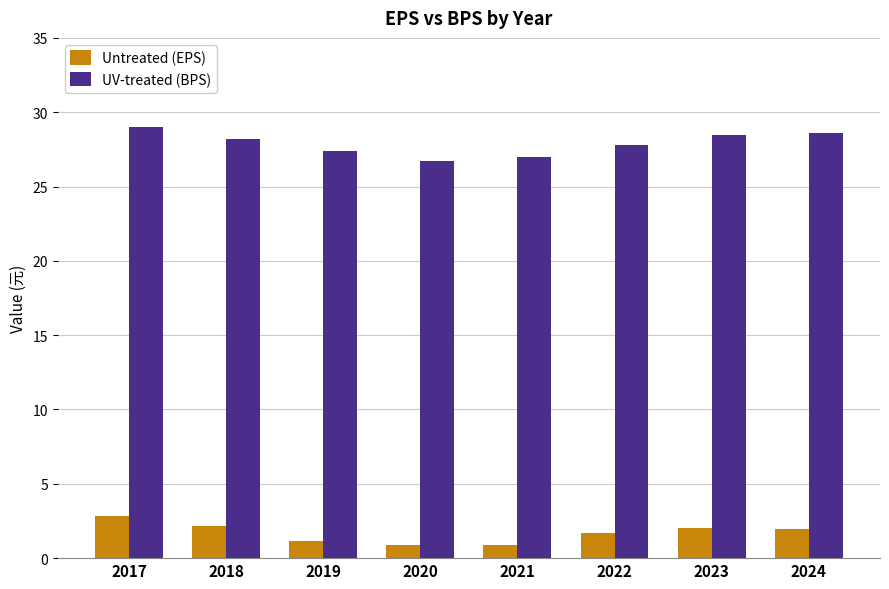

At 2018, list the series in order from largest to smallest.

UV-treated (BPS), Untreated (EPS)